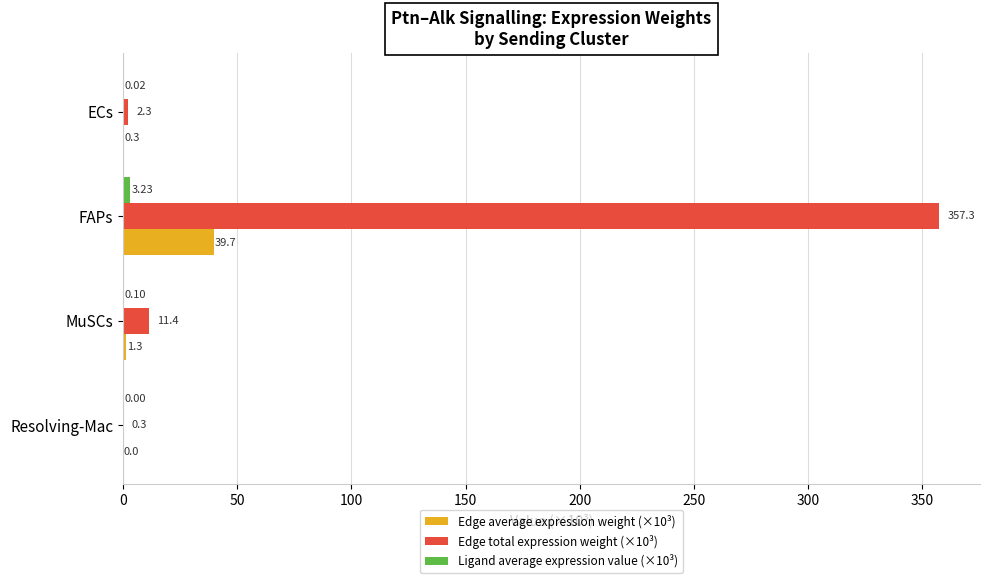

At which category is the sum across all series the highest?

FAPs